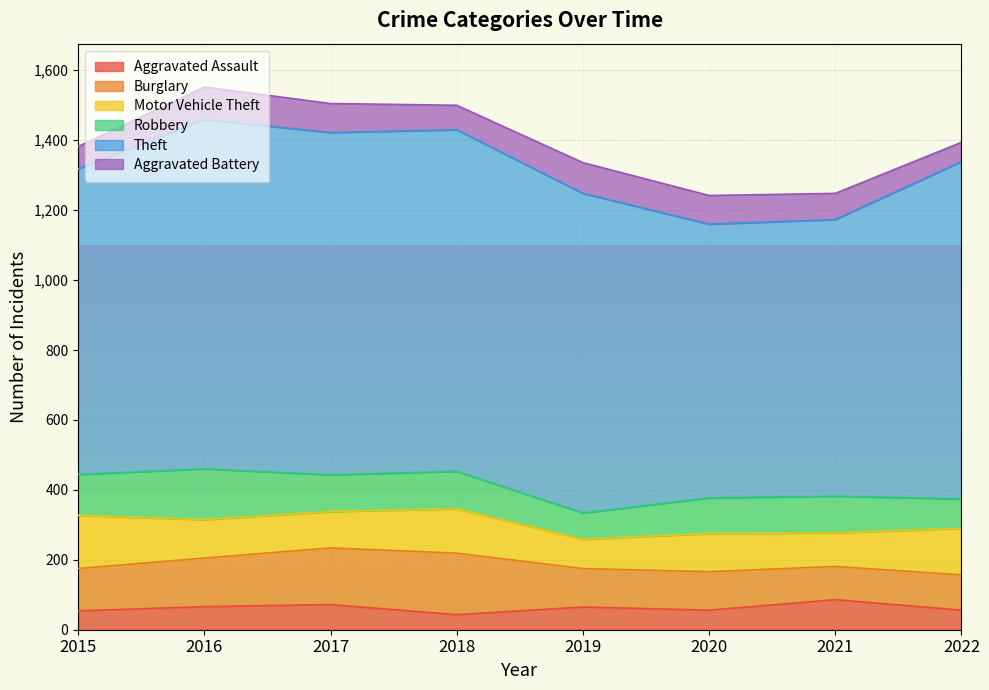

What is the minimum value for Aggravated Assault?

43